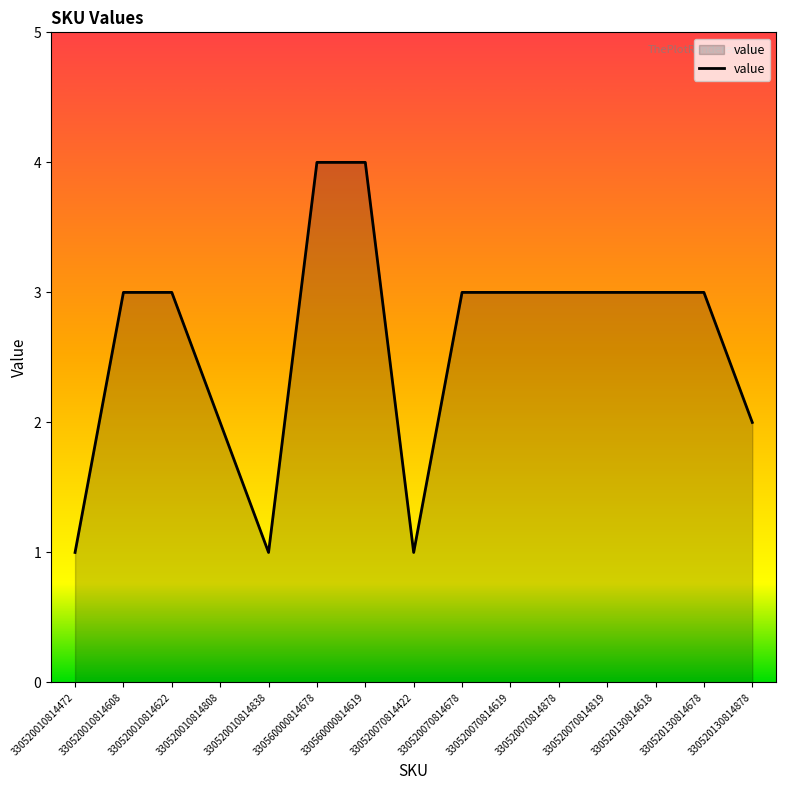

Is it true that the value at 330520010814608 is 3?

True